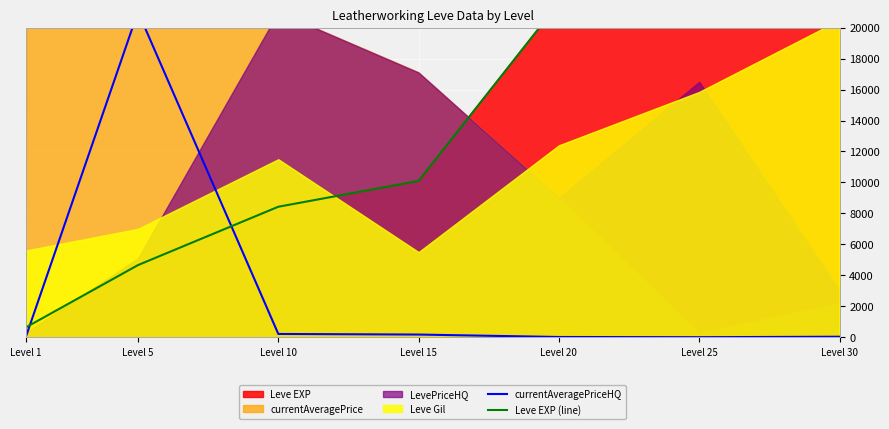

What is the difference between the maximum and minimum values in the Leve EXP (line) series?

51590.0